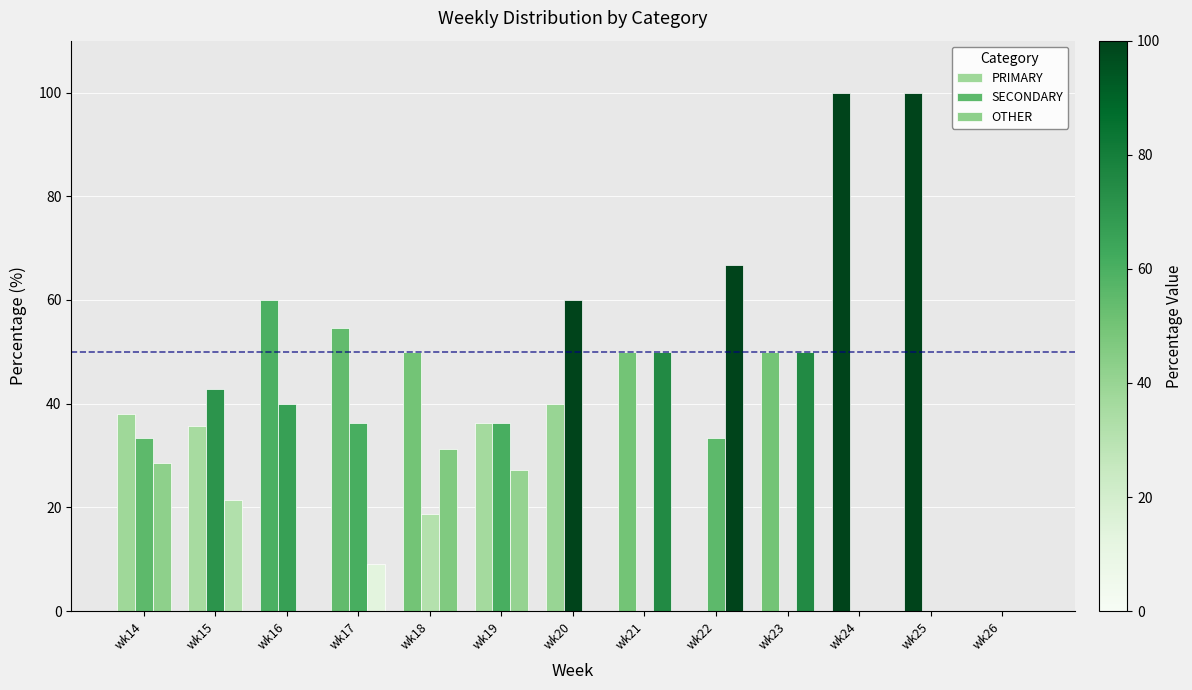

What is the difference between the maximum and minimum values in the SECONDARY series?

60.0